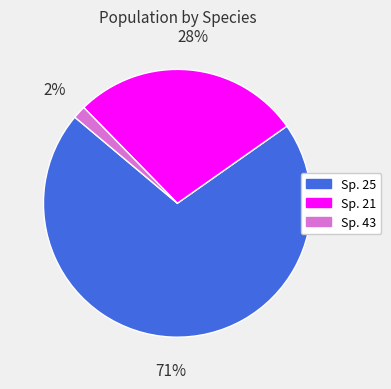

To the nearest percent, what is the average slice percentage?

33%